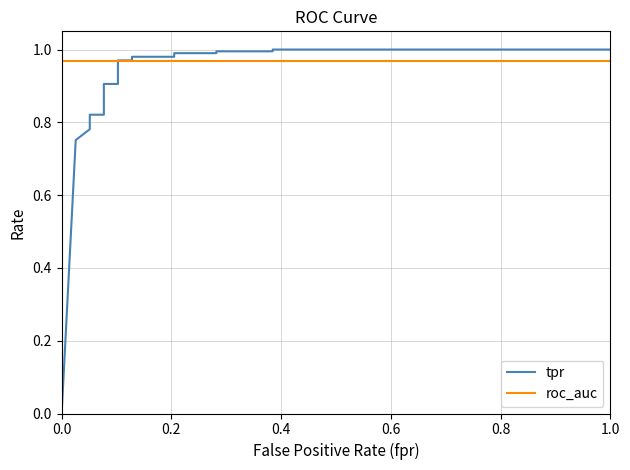

How many distinct data groups are displayed?

2